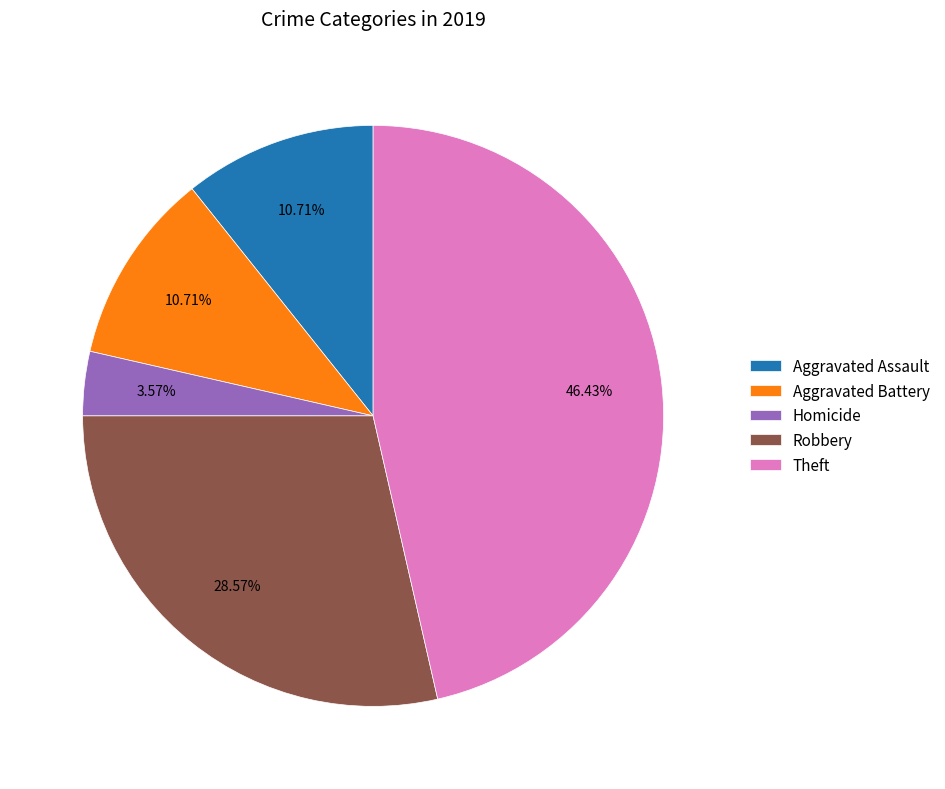

The Robbery slice represents 23% of the pie. True or false?

False